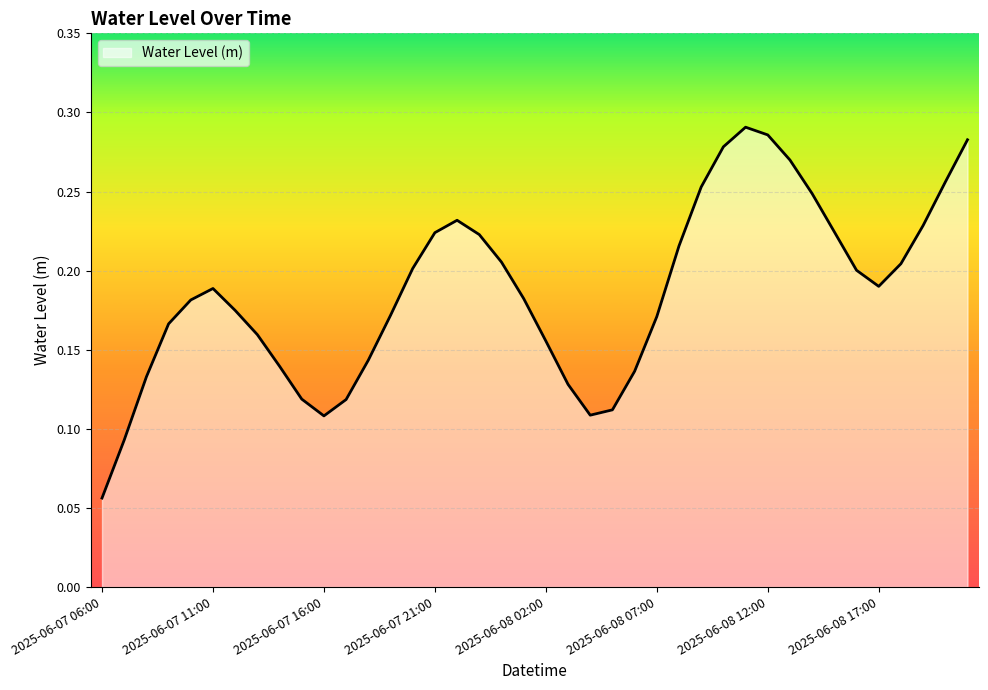

At which label is the value closest to 0?

2025-06-07 06:00